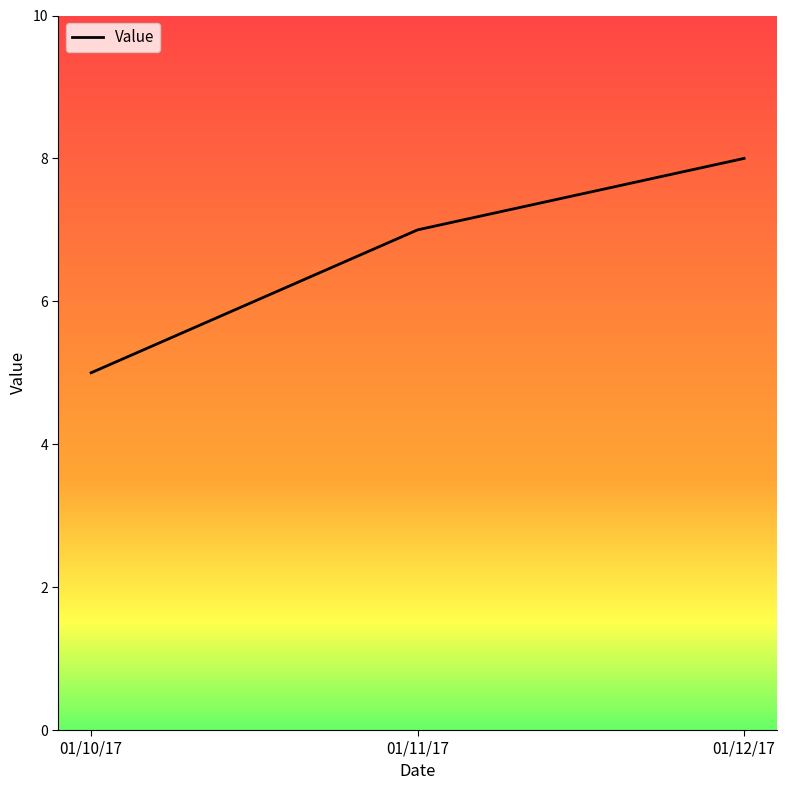

What value does the data have at 01/12/17?

8